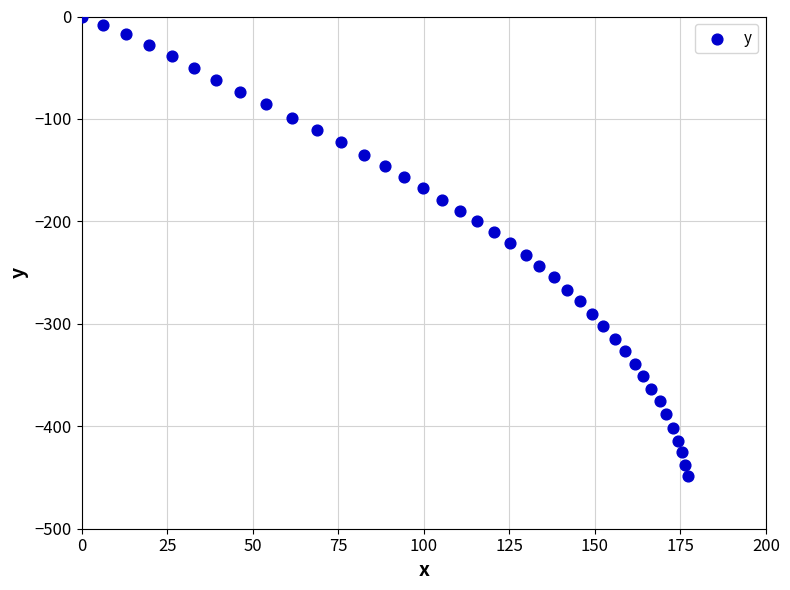

What is the range of X values (max minus min)?

177.1